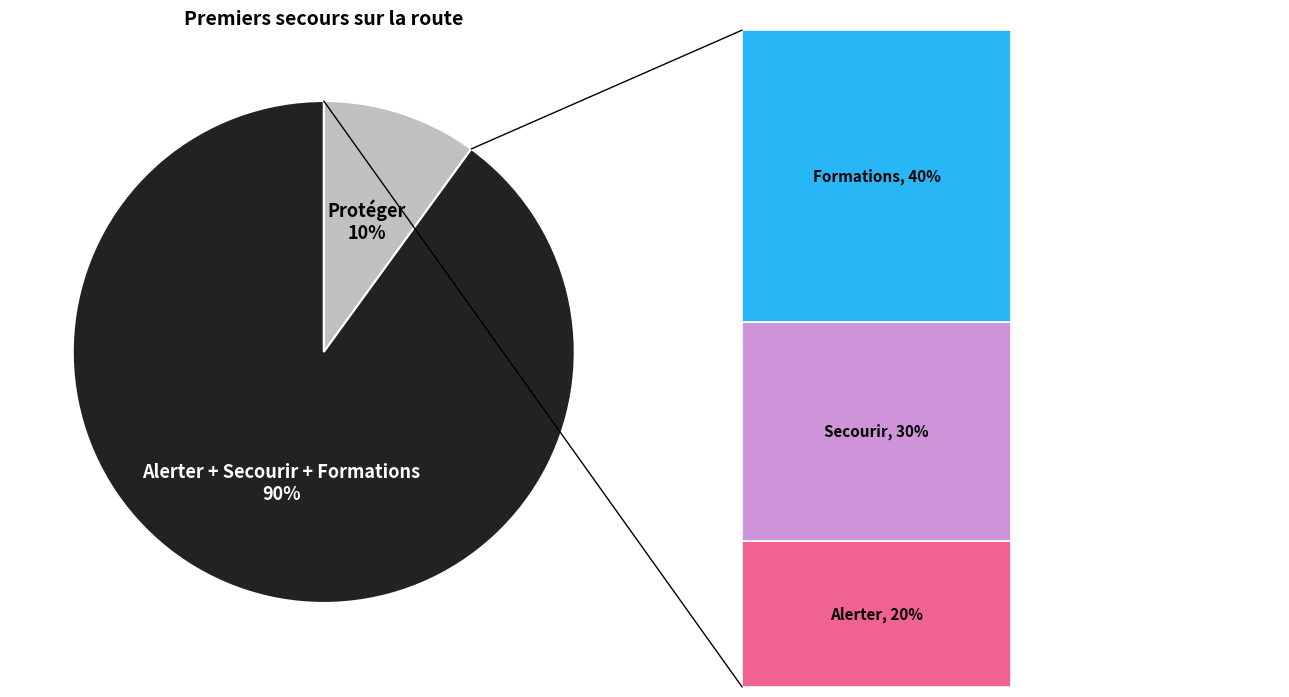

To the nearest percent, what percentage of the pie is Secourir?

30%